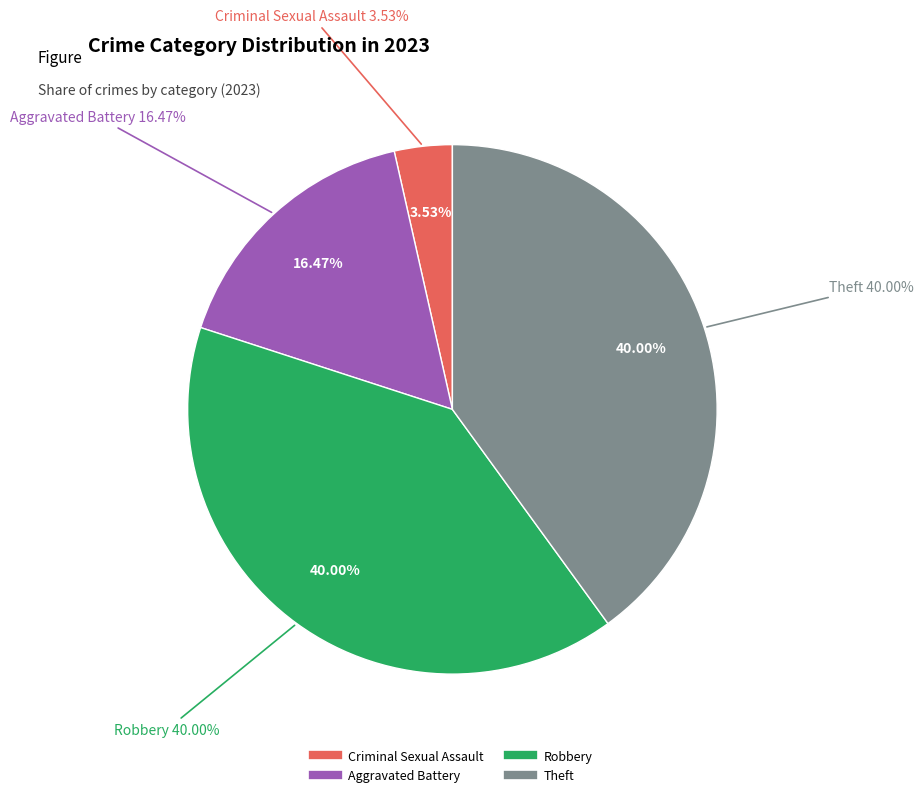

To the nearest percent, what portion does Theft represent?

40%